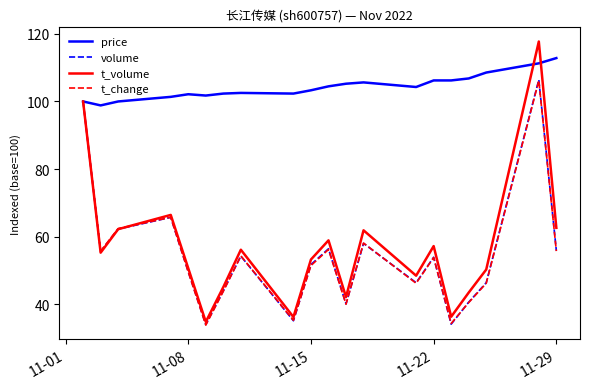

What is the sum of all volume values?

1090.1